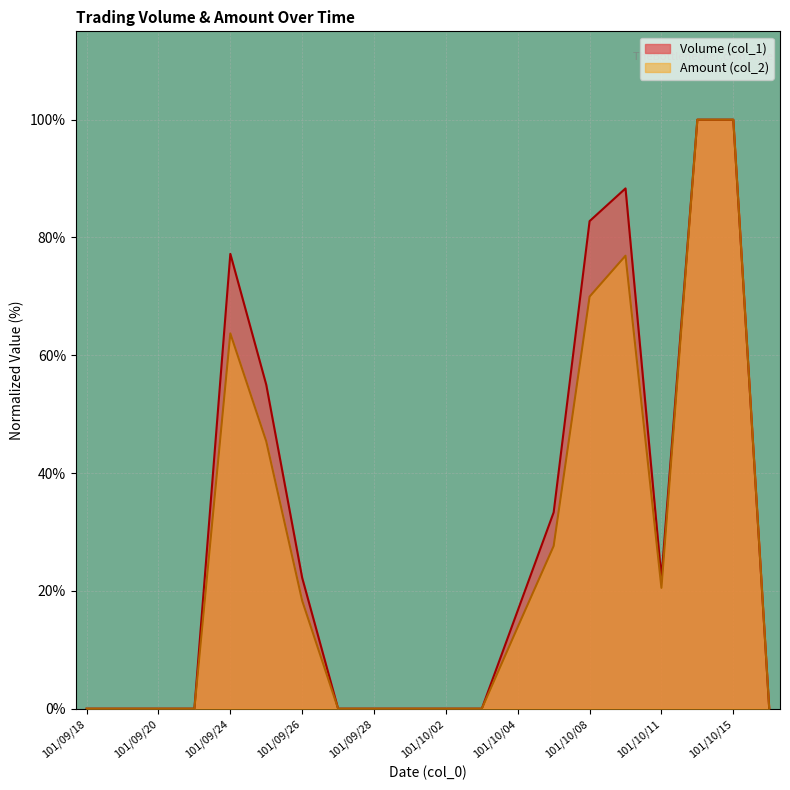

Rank the series at 101/09/28 from highest to lowest value.

Volume (col_1), Amount (col_2)